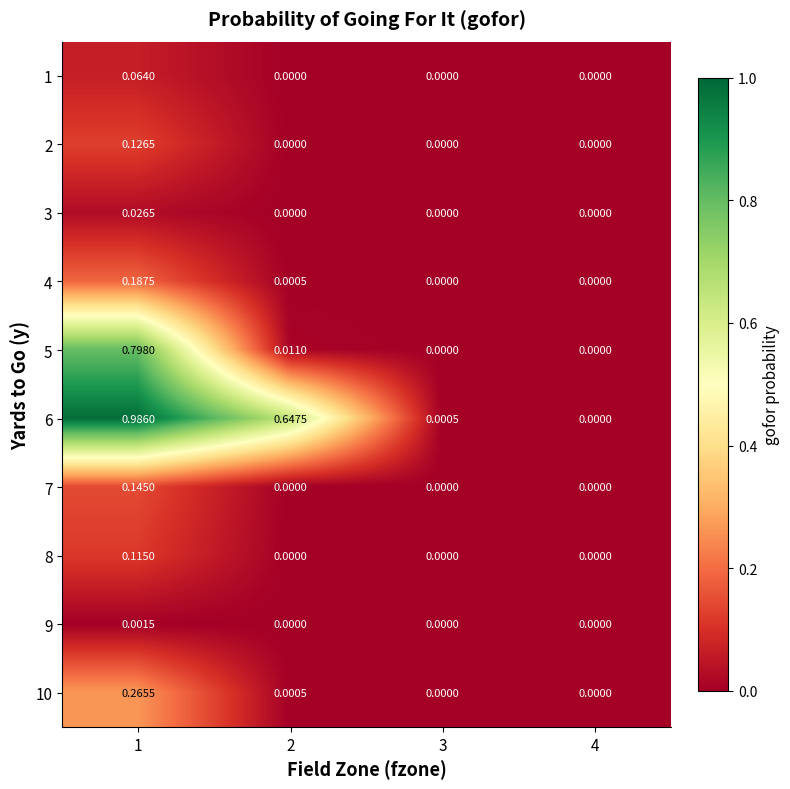

Between 2 and 3, which series saw the biggest shift?

6